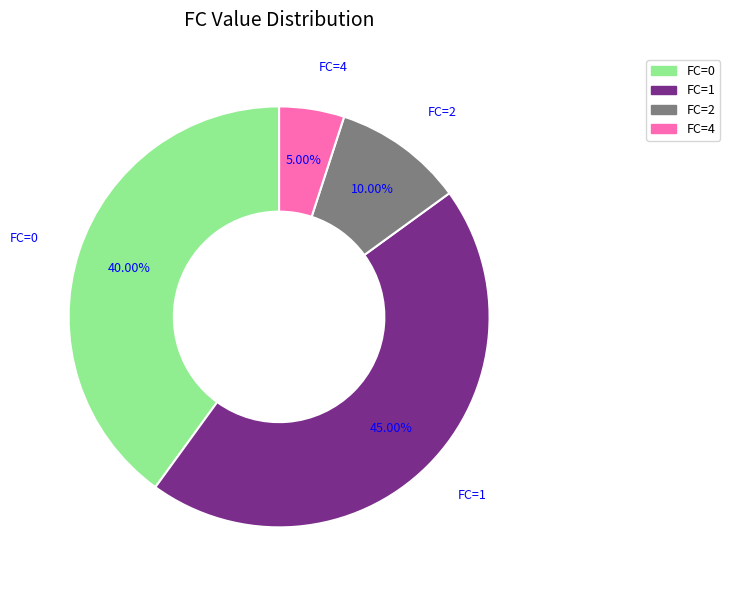

What is the smallest slice in the pie chart?

FC=4